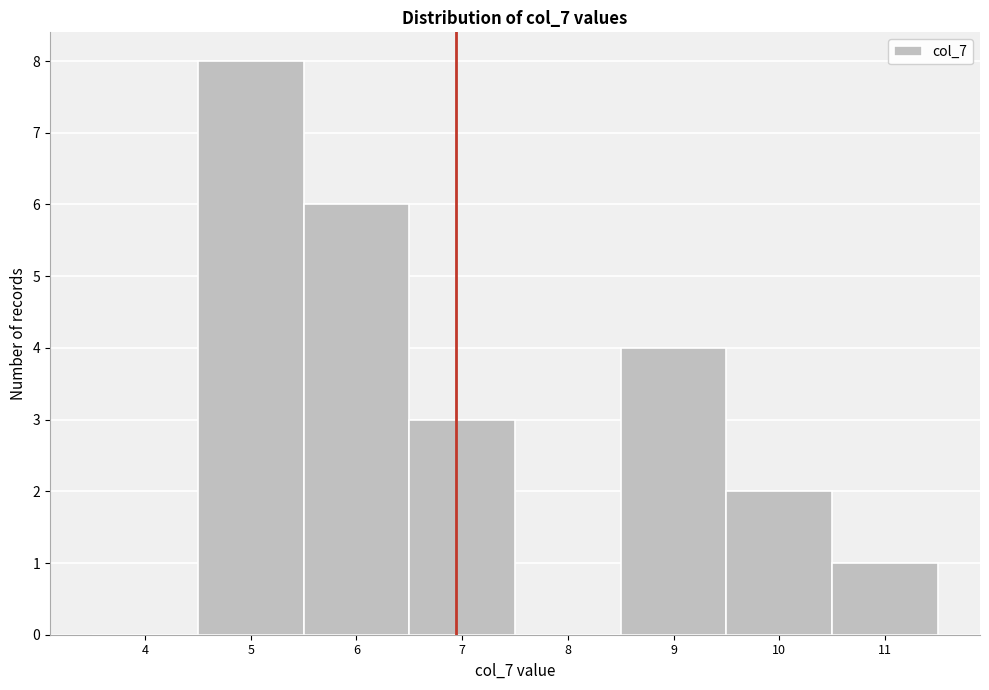

Reading left to right, list all the values displayed in this chart.

4=0	5=8	6=6	7=3	8=0	9=4	10=2	11=1